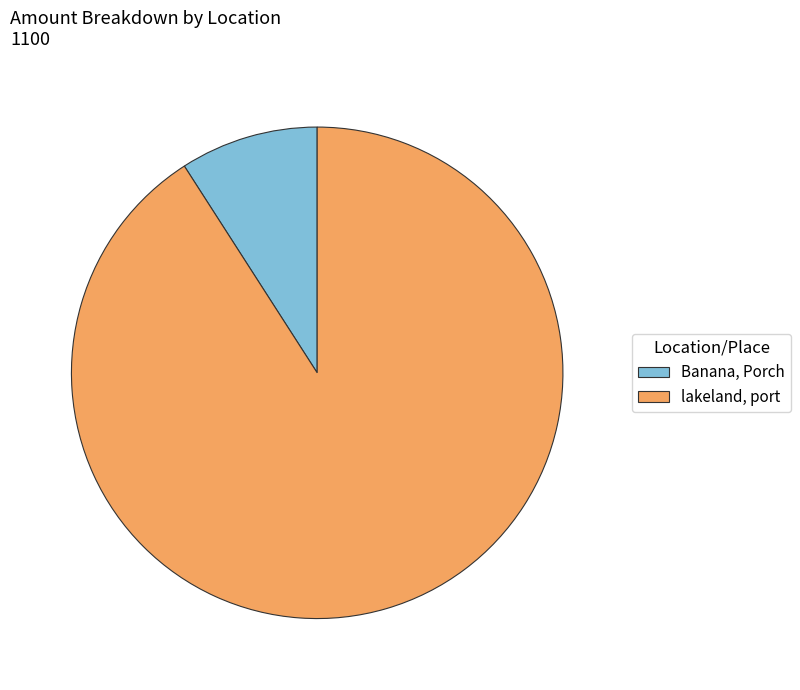

Is there any slice that represents more than half of the pie?

Yes